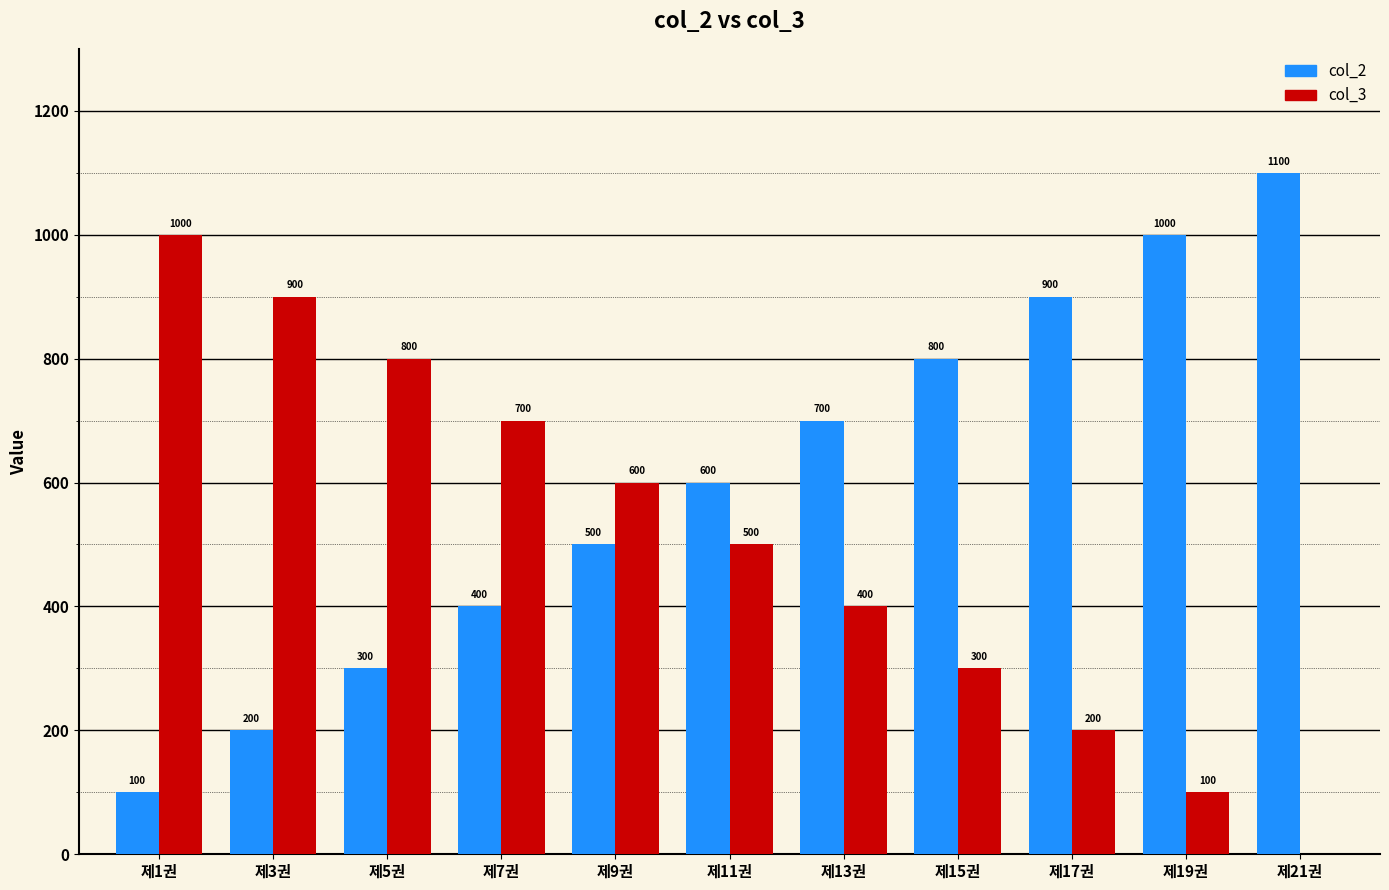

What value does the col_3 series have at 제7권?

700